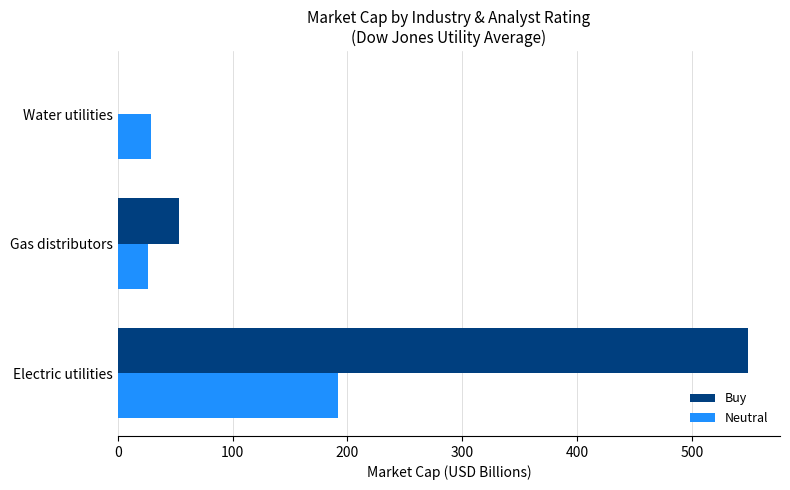

What is the sum of all Buy values?

602.7